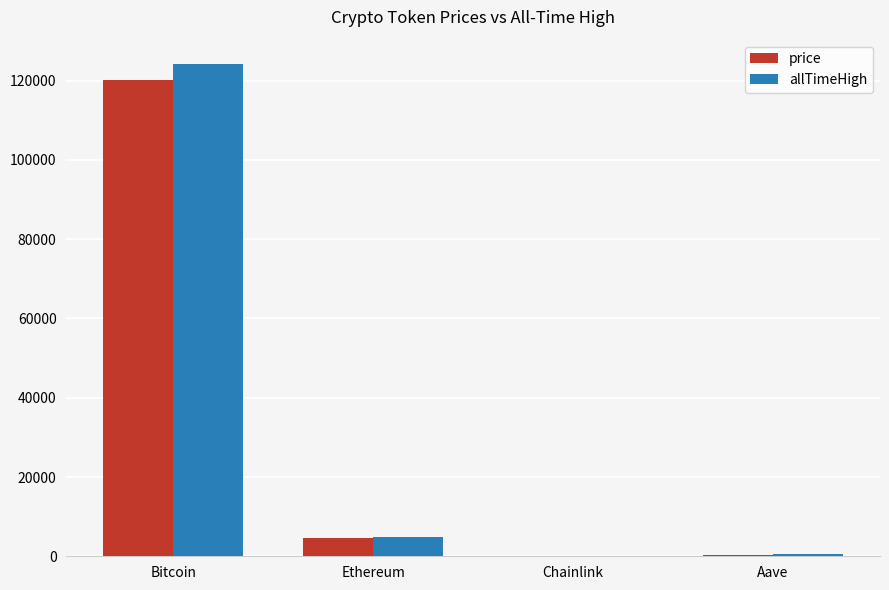

The allTimeHigh series shows 4946.1 at Ethereum. True or false?

True